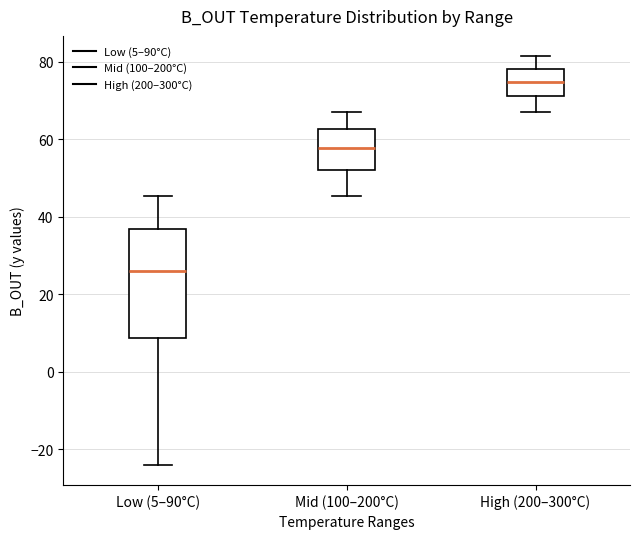

Reading left to right, read every box against the y-axis: the position of its median line, the range the box covers, and the ends of its whiskers. The values are not printed on the chart, so give them approximately, as read against the axis.

Low (5–90°C): median 26, box 8 to 36, whiskers -24 to 46
Mid (100–200°C): median 58, box 52 to 62, whiskers 46 to 68
High (200–300°C): median 74, box 72 to 78, whiskers 68 to 82